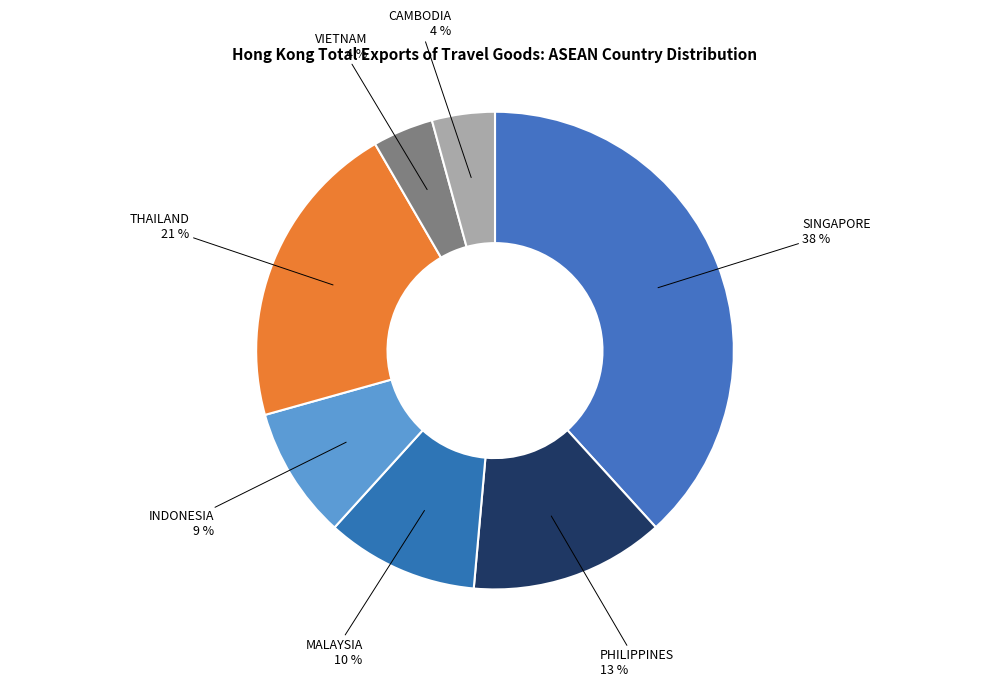

Which has a higher value, VIETNAM or INDONESIA?

INDONESIA